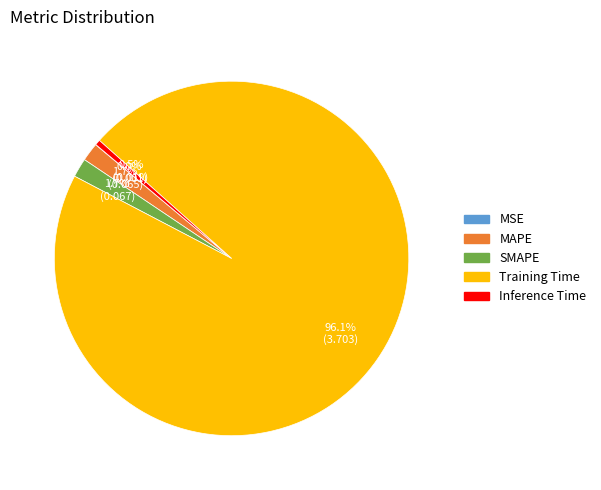

Is MAPE the majority of the pie?

No